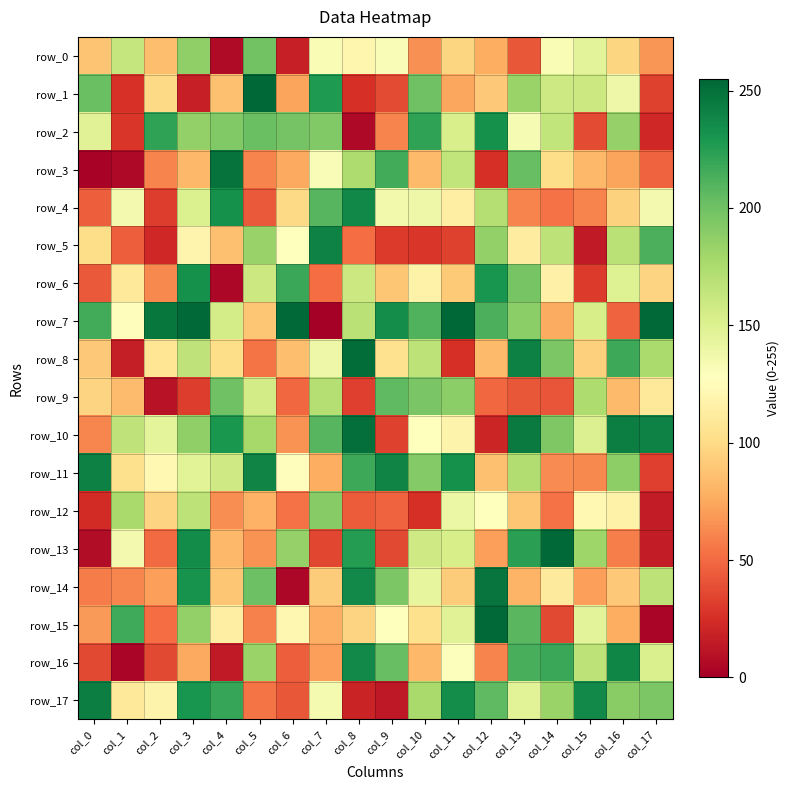

Reading left to right, extract all data points from this chart.

row_0: col_0=88	col_1=163	col_2=85	col_3=187	col_4=6	col_5=199	col_6=17	col_7=132	col_8=120	col_9=131	col_10=65	col_11=97	col_12=77	col_13=42	col_14=132	col_15=146	col_16=97	col_17=67
row_1: col_0=202	col_1=26	col_2=99	col_3=17	col_4=86	col_5=255	col_6=73	col_7=228	col_8=25	col_9=37	col_10=200	col_11=74	col_12=90	col_13=183	col_14=159	col_15=160	col_16=139	col_17=33
row_2: col_0=148	col_1=28	col_2=222	col_3=186	col_4=193	col_5=202	col_6=198	col_7=193	col_8=5	col_9=60	col_10=222	col_11=153	col_12=233	col_13=133	col_14=165	col_15=37	col_16=185	col_17=21
row_3: col_0=2	col_1=5	col_2=60	col_3=82	col_4=249	col_5=60	col_6=75	col_7=131	col_8=174	col_9=216	col_10=83	col_11=165	col_12=25	col_13=203	col_14=101	col_15=82	col_16=73	col_17=47
row_4: col_0=45	col_1=135	col_2=31	col_3=151	col_4=233	col_5=43	col_6=99	col_7=209	col_8=238	col_9=136	col_10=139	col_11=114	col_12=171	col_13=60	col_14=53	col_15=60	col_16=95	col_17=135
row_5: col_0=101	col_1=45	col_2=21	col_3=119	col_4=86	col_5=184	col_6=128	col_7=241	col_8=51	col_9=30	col_10=28	col_11=33	col_12=186	col_13=113	col_14=167	col_15=14	col_16=169	col_17=213
row_6: col_0=43	col_1=110	col_2=62	col_3=233	col_4=4	col_5=160	col_6=219	col_7=51	col_8=160	col_9=89	col_10=117	col_11=91	col_12=231	col_13=197	col_14=116	col_15=30	col_16=149	col_17=96
row_7: col_0=216	col_1=126	col_2=247	col_3=254	col_4=155	col_5=89	col_6=254	col_7=0	col_8=169	col_9=235	col_10=211	col_11=255	col_12=213	col_13=189	col_14=76	col_15=154	col_16=47	col_17=254
row_8: col_0=90	col_1=16	col_2=107	col_3=166	col_4=101	col_5=54	col_6=85	col_7=139	col_8=252	col_9=104	col_10=167	col_11=25	col_12=83	col_13=242	col_14=195	col_15=94	col_16=218	col_17=176
row_9: col_0=96	col_1=84	col_2=10	col_3=31	col_4=200	col_5=156	col_6=49	col_7=171	col_8=32	col_9=206	col_10=196	col_11=189	col_12=49	col_13=42	col_14=41	col_15=174	col_16=83	col_17=109
row_10: col_0=61	col_1=166	col_2=145	col_3=187	col_4=230	col_5=178	col_6=66	col_7=209	col_8=251	col_9=33	col_10=127	col_11=118	col_12=20	col_13=245	col_14=194	col_15=150	col_16=243	col_17=241
row_11: col_0=242	col_1=103	col_2=122	col_3=147	col_4=158	col_5=240	col_6=126	col_7=77	col_8=218	col_9=240	col_10=192	col_11=233	col_12=86	col_13=173	col_14=63	col_15=62	col_16=188	col_17=32
row_12: col_0=23	col_1=177	col_2=96	col_3=167	col_4=64	col_5=79	col_6=53	col_7=191	col_8=44	col_9=47	col_10=25	col_11=140	col_12=128	col_13=89	col_14=53	col_15=122	col_16=117	col_17=15
row_13: col_0=7	col_1=135	col_2=50	col_3=236	col_4=82	col_5=66	col_6=185	col_7=35	col_8=226	col_9=36	col_10=158	col_11=154	col_12=71	col_13=224	col_14=254	col_15=181	col_16=58	col_17=15
row_14: col_0=57	col_1=61	col_2=71	col_3=232	col_4=89	col_5=201	col_6=4	col_7=92	col_8=237	col_9=195	col_10=143	col_11=92	col_12=248	col_13=80	col_14=111	col_15=71	col_16=90	col_17=167
row_15: col_0=69	col_1=217	col_2=51	col_3=186	col_4=114	col_5=59	col_6=121	col_7=78	col_8=96	col_9=128	col_10=103	col_11=148	col_12=254	col_13=208	col_14=36	col_15=146	col_16=77	col_17=3
row_16: col_0=36	col_1=3	col_2=36	col_3=75	col_4=14	col_5=183	col_6=45	col_7=71	col_8=237	col_9=203	col_10=82	col_11=129	col_12=60	col_13=214	col_14=219	col_15=167	col_16=239	col_17=152
row_17: col_0=243	col_1=109	col_2=118	col_3=231	col_4=220	col_5=54	col_6=42	col_7=134	col_8=19	col_9=13	col_10=177	col_11=235	col_12=206	col_13=147	col_14=183	col_15=237	col_16=190	col_17=195